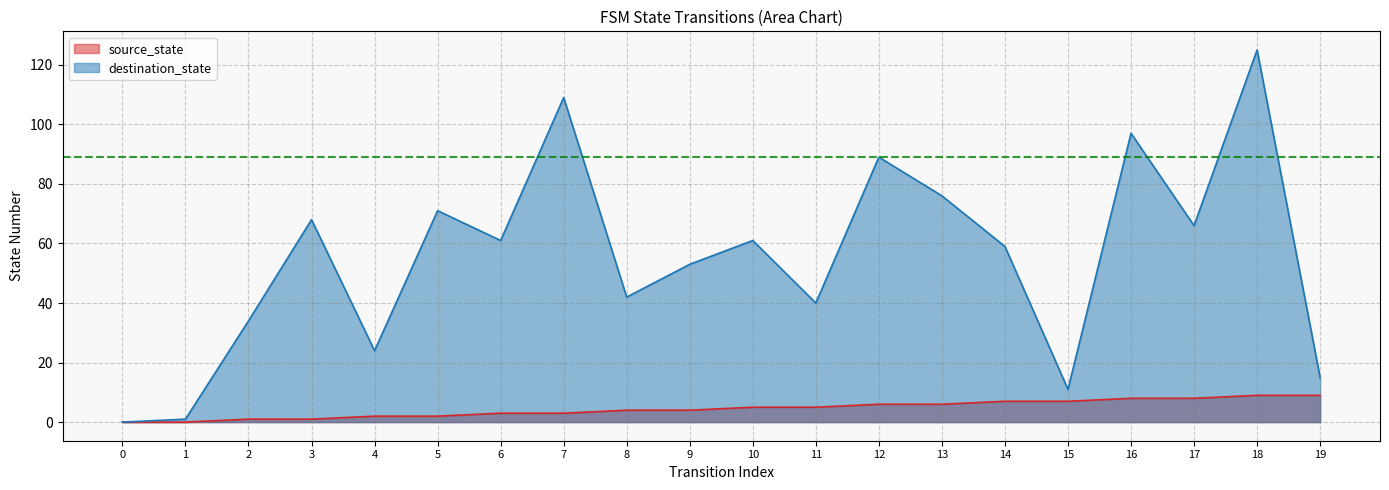

Rank the series by their maximum value, from lowest to highest.

source_state, destination_state